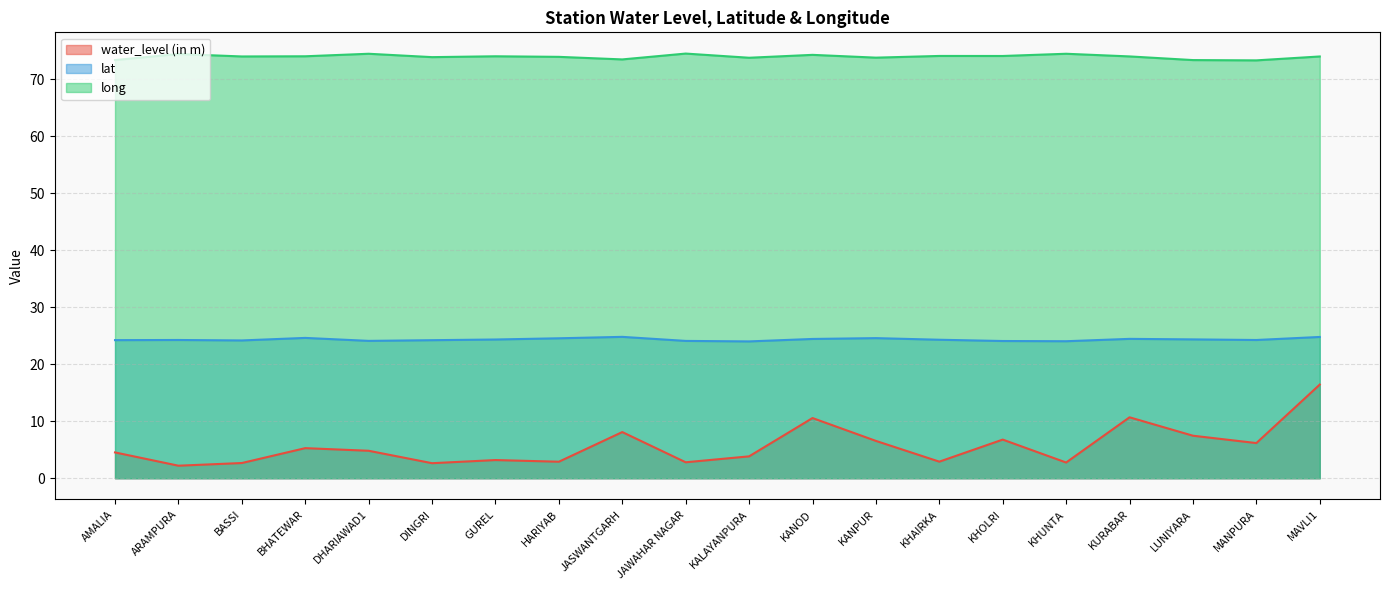

True or false: water_level (in m) and lat intersect in this chart.

False